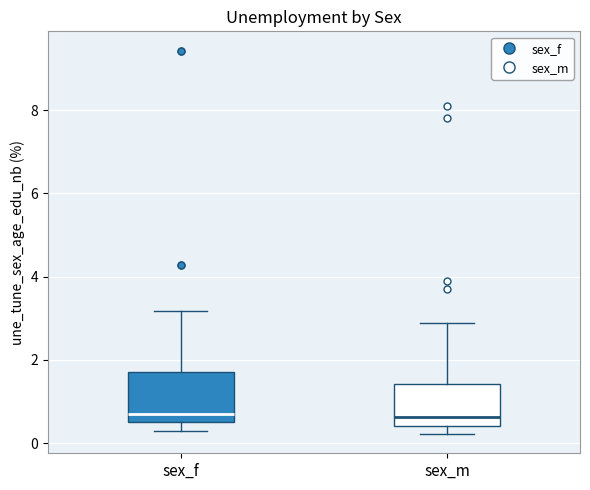

Which box is the tallest, from its lower edge to its upper edge?

sex_f